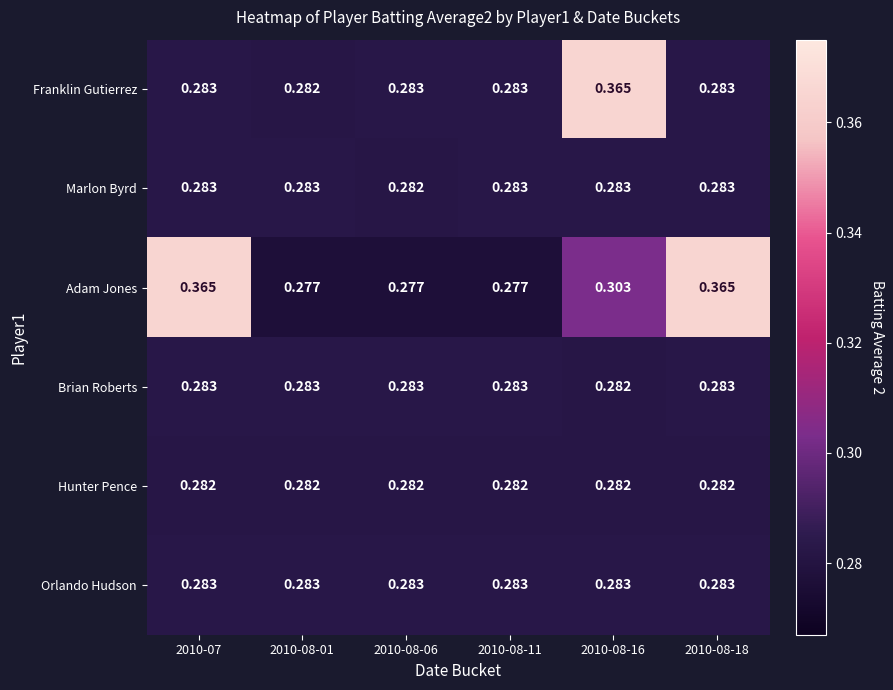

Which series has the largest total across all categories?

Adam Jones